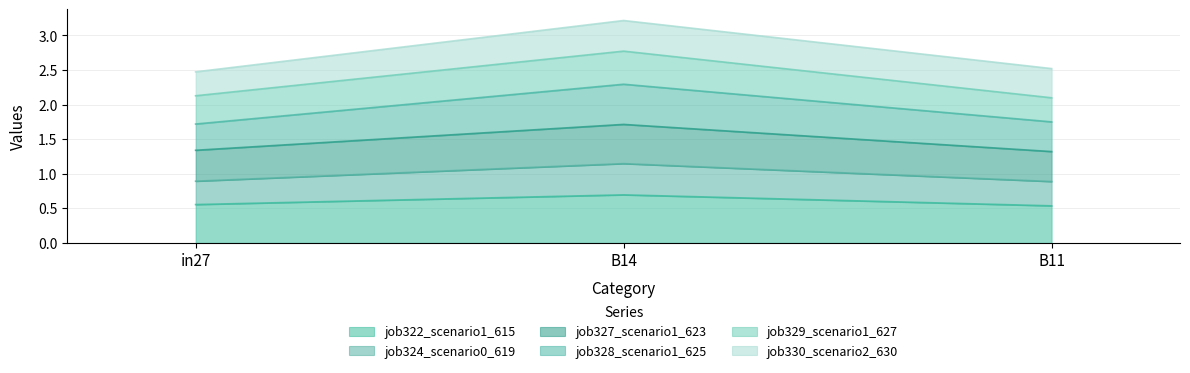

What is the total value across all series at in27?

2.5